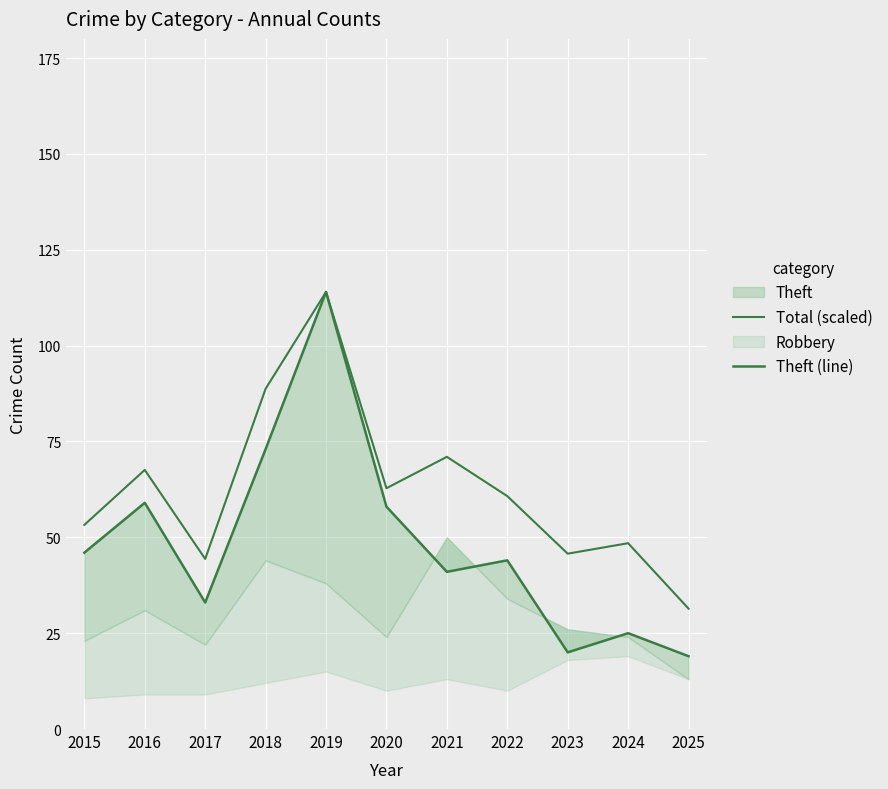

Where is the first local maximum for Theft (line)?

2016